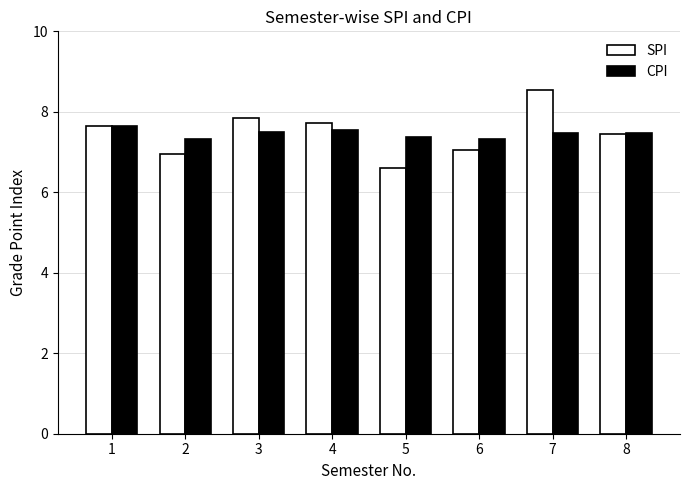

What is the spread (max minus min) of values at 6?

0.3